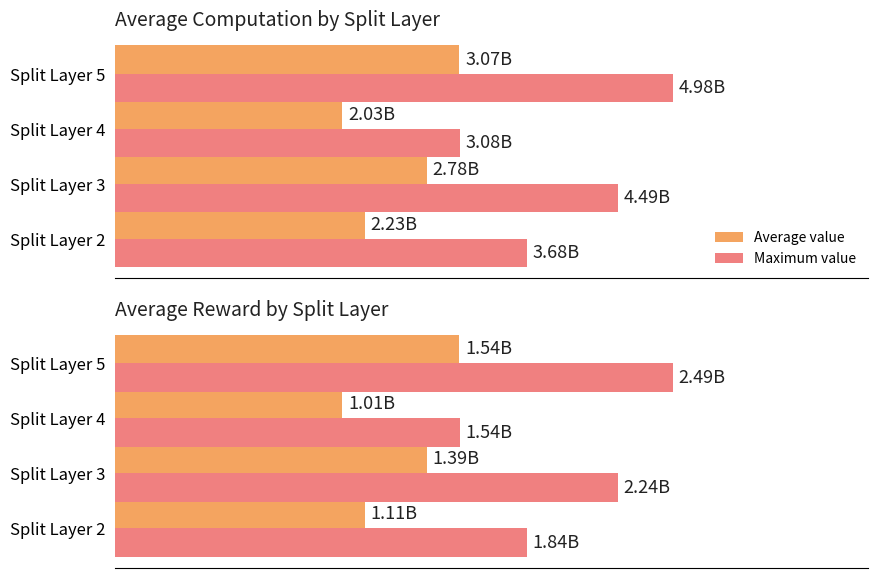

The Maximum value series shows 2140796672.3 at 2. True or false?

False